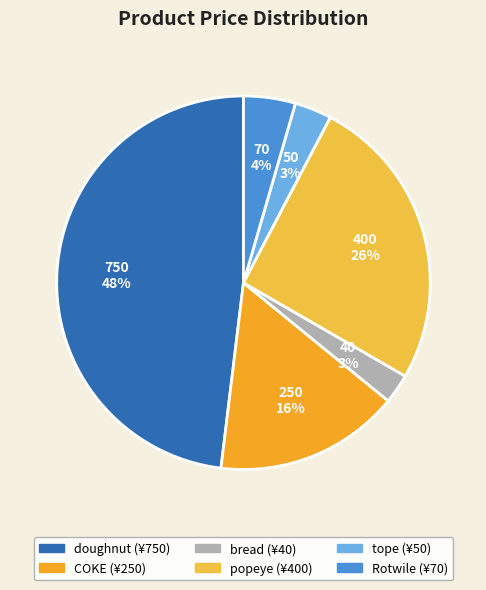

Count the number of slices in the pie.

6